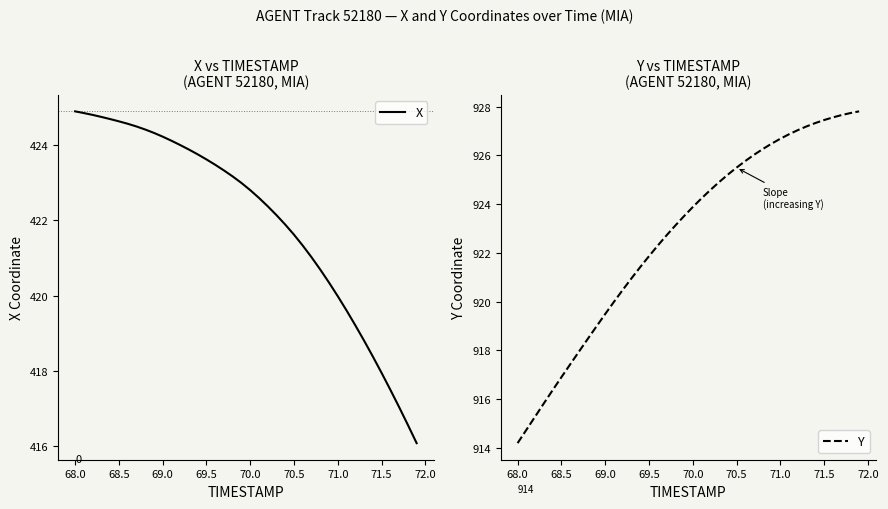

At which label does X first exceed 422?

68.0